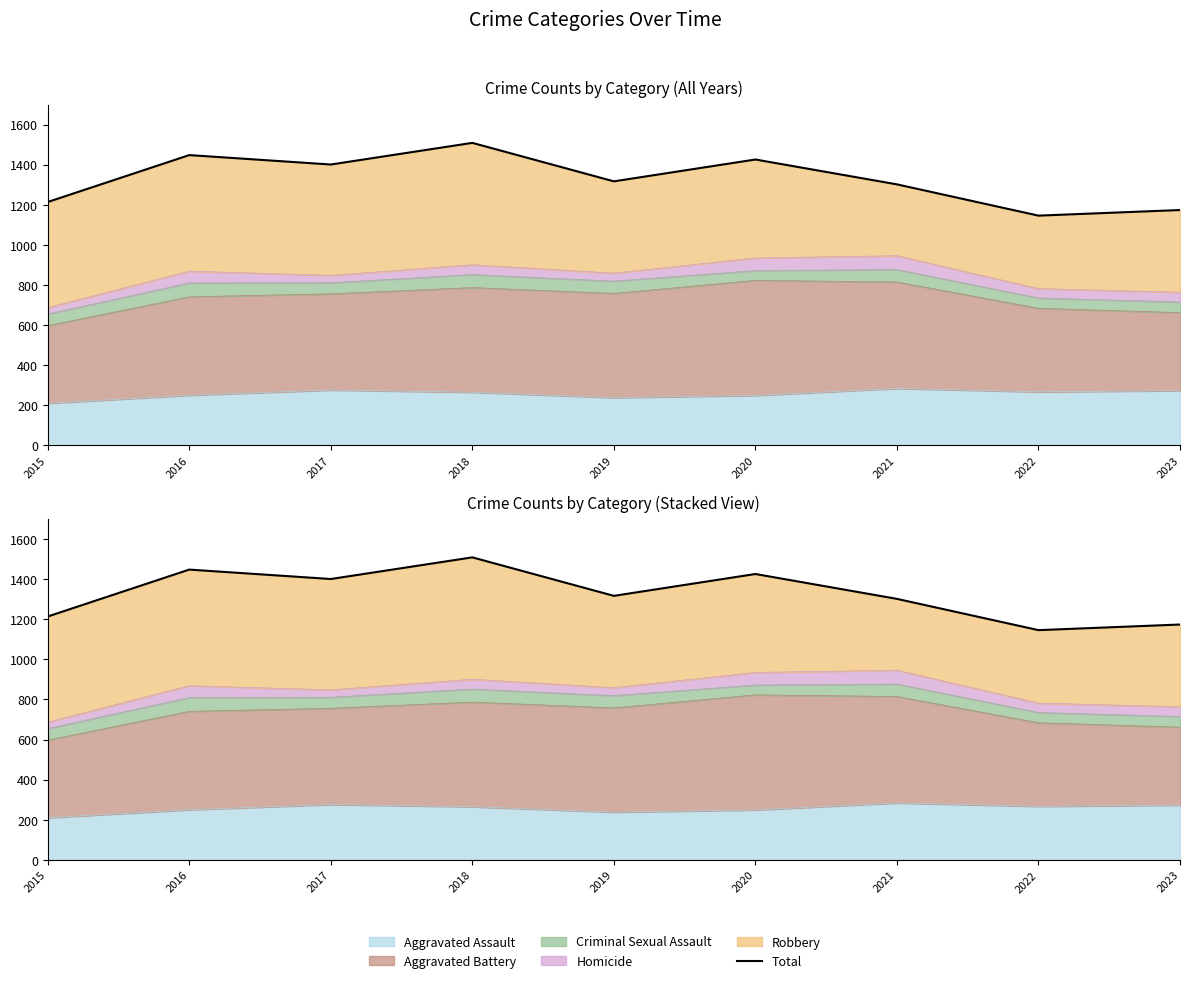

At which category does the data reach its first local peak?

2016